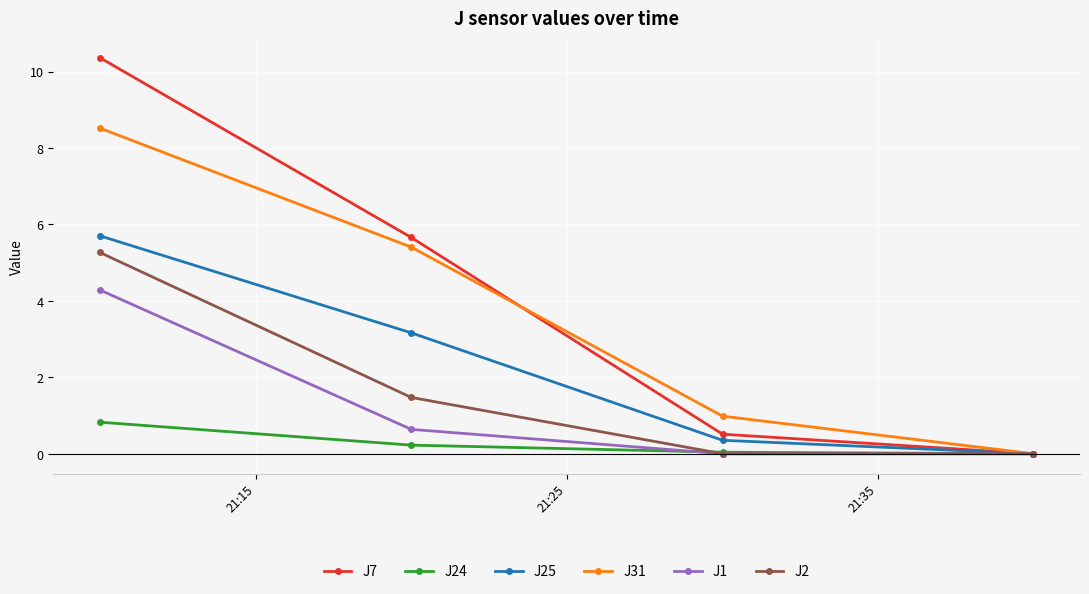

Which series has the largest total across all categories?

J7